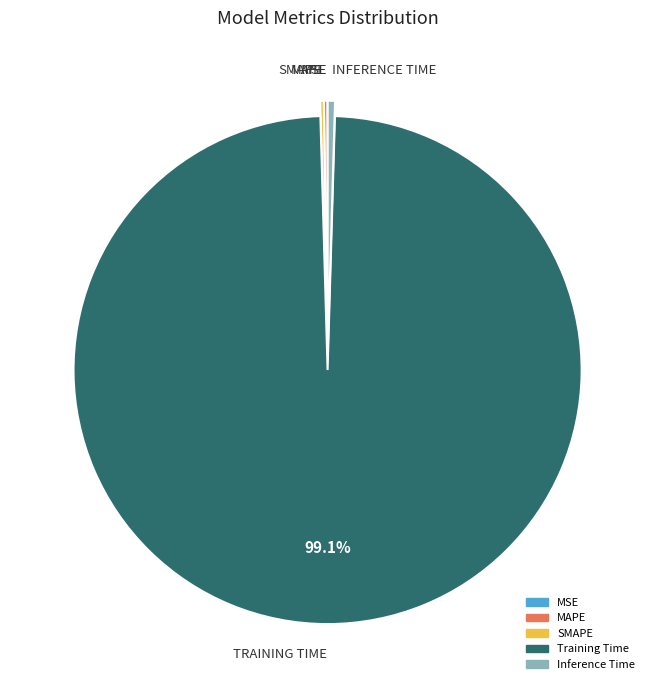

Does Training Time account for over 50% of the chart?

Yes